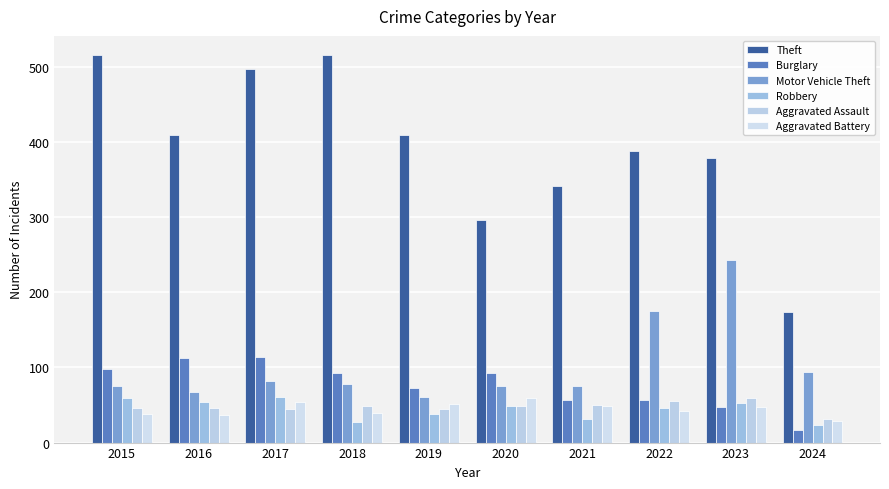

Count the number of data series in this chart.

6